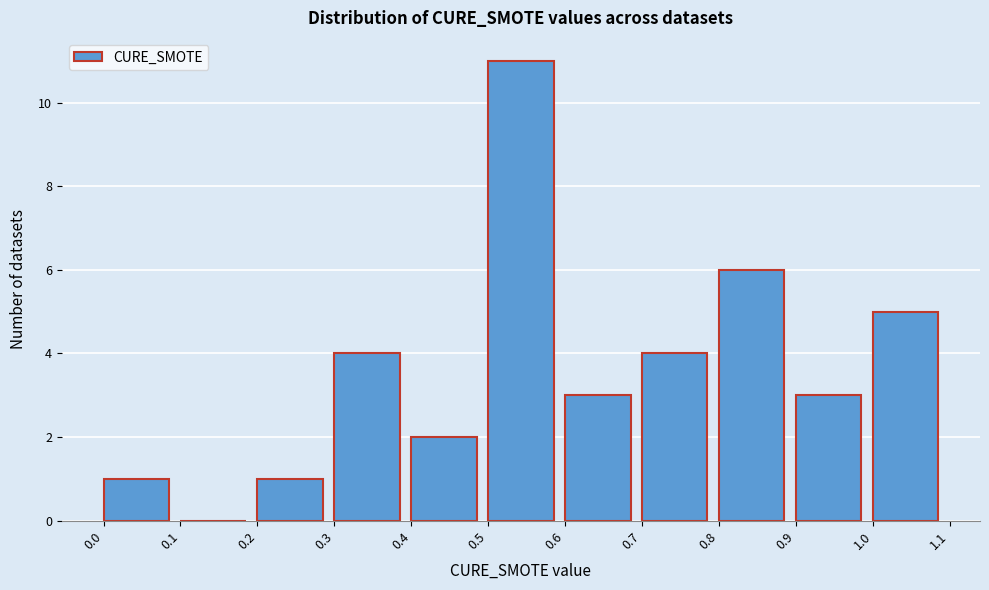

Reading left to right, list every bar in this chart as the range it spans on the x-axis followed by its height. The values are not printed on the chart, so give them approximately, as read against the axis.

0.0 to 0.1: 1
0.1 to 0.2: 0
0.2 to 0.3: 1
0.3 to 0.4: 4
0.4 to 0.5: 2
0.5 to 0.6: 11
0.6 to 0.7: 3
0.7 to 0.8: 4
0.8 to 0.9: 6
0.9 to 1.0: 3
1.0 to 1.1: 5